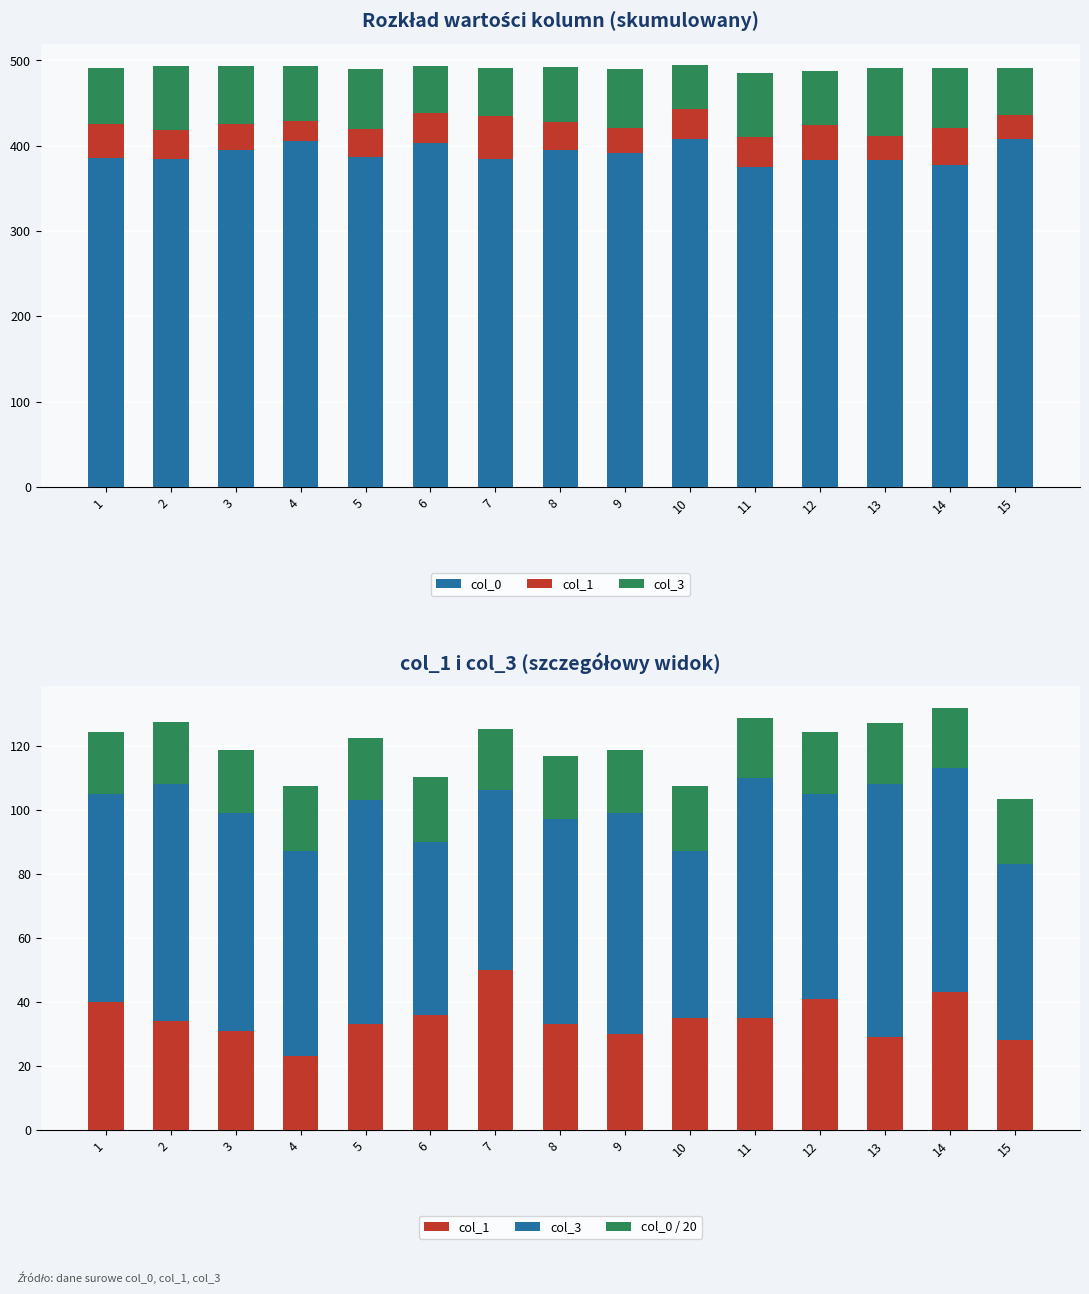

Is the value of col_3 at 13 greater than the value of col_1 at 6?

Yes